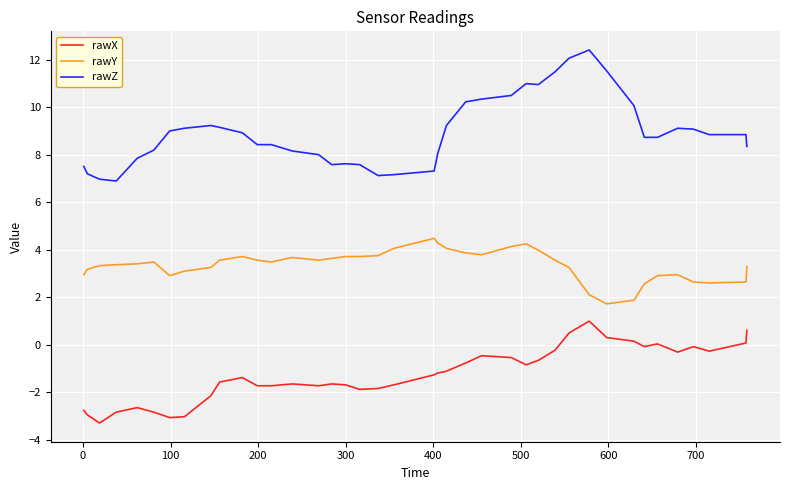

List the series in order of their peak value, lowest first.

rawX, rawY, rawZ